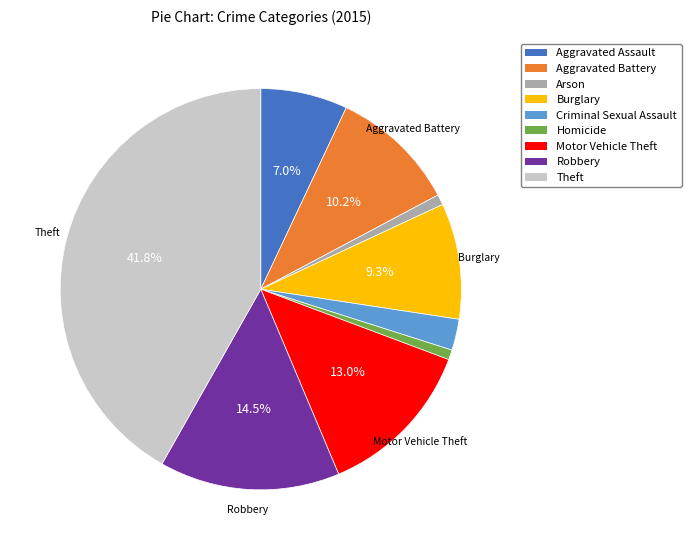

How much of the chart is everything except Theft?

58.2%